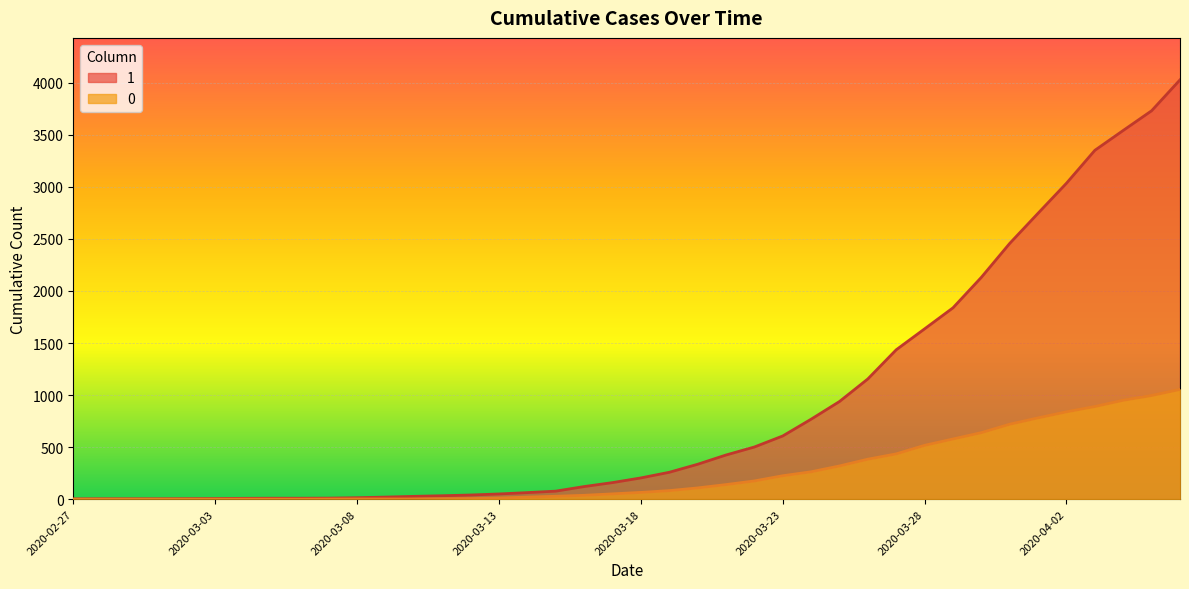

Reading left to right, extract all data points from this chart.

1: 3	4	4	4	5	6	8	9	9	10	14	20	27	33	40	50	63	77	121	159	204	258	335	424	501	607	768	938	1155	1435	1636	1838	2131	2457	2747	3035	3351	3542	3731	4028
0: 0	0	0	0	0	0	0	0	0	1	2	2	2	4	6	11	20	28	37	51	65	82	108	140	175	225	263	319	384	435	517	578	639	720	781	839	890	950	996	1054